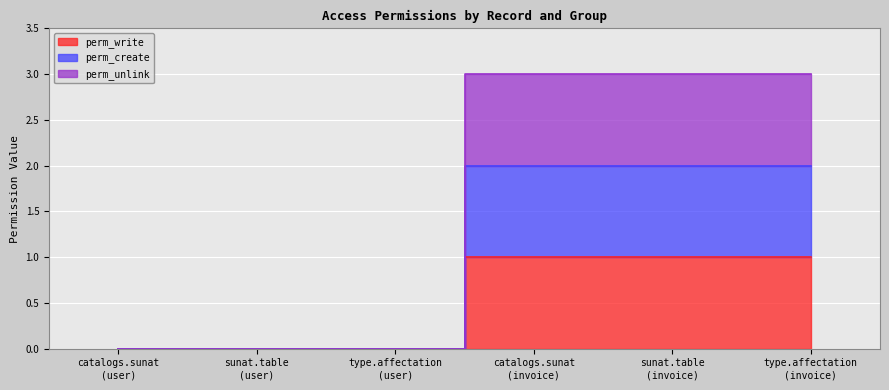

Read the perm_unlink value at sunat.table
(invoice).

3